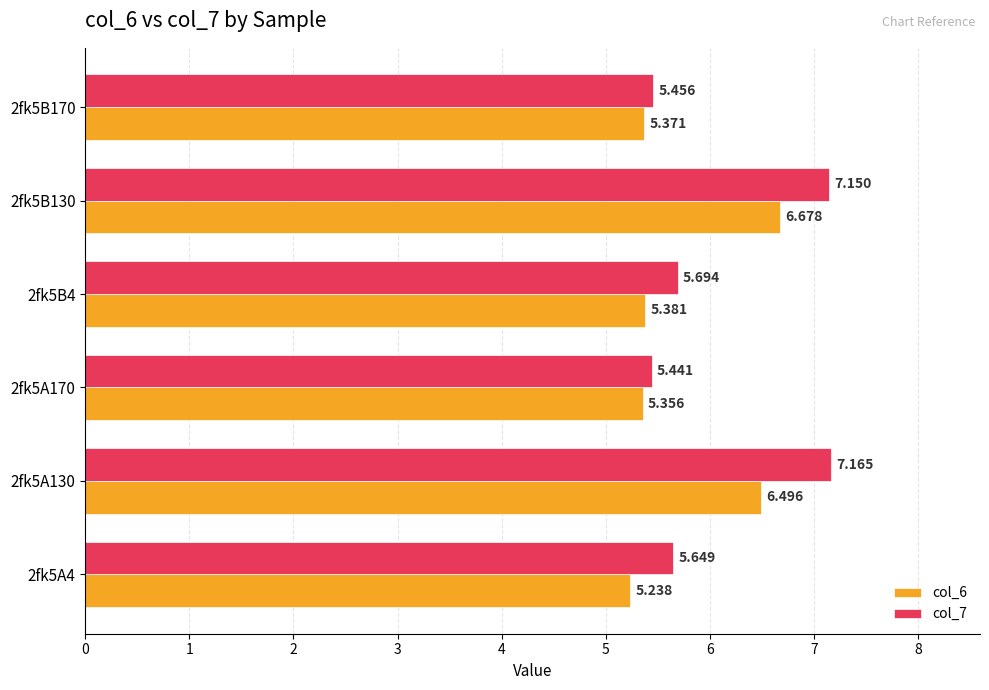

Which series has the widest spread of values?

col_7